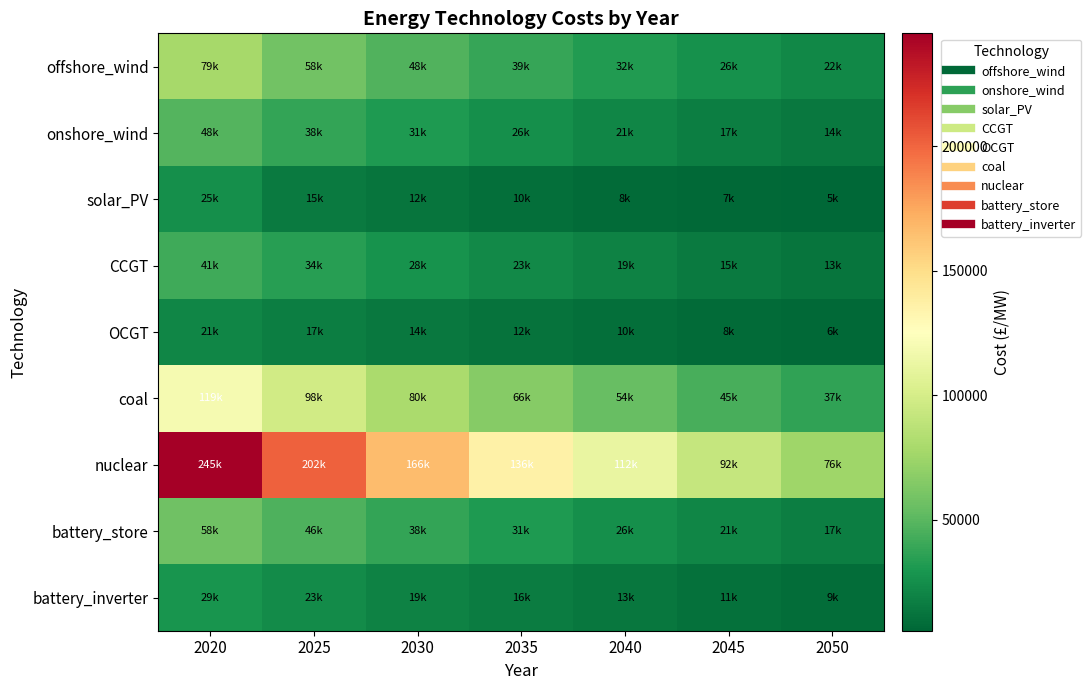

At how many categories does at least one series exceed 173925?

2